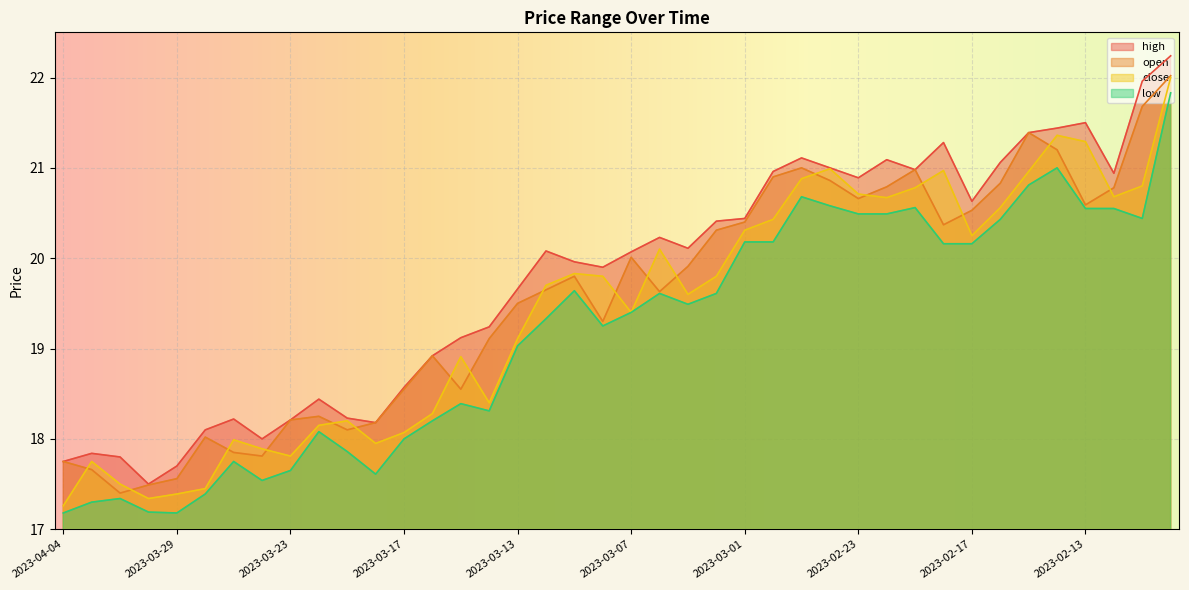

At which category does close reach its first local valley?

2023-03-30